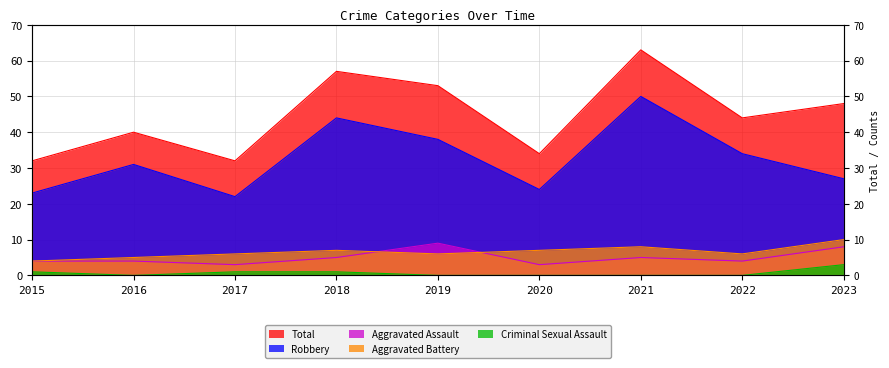

How many series are shown in this chart?

5